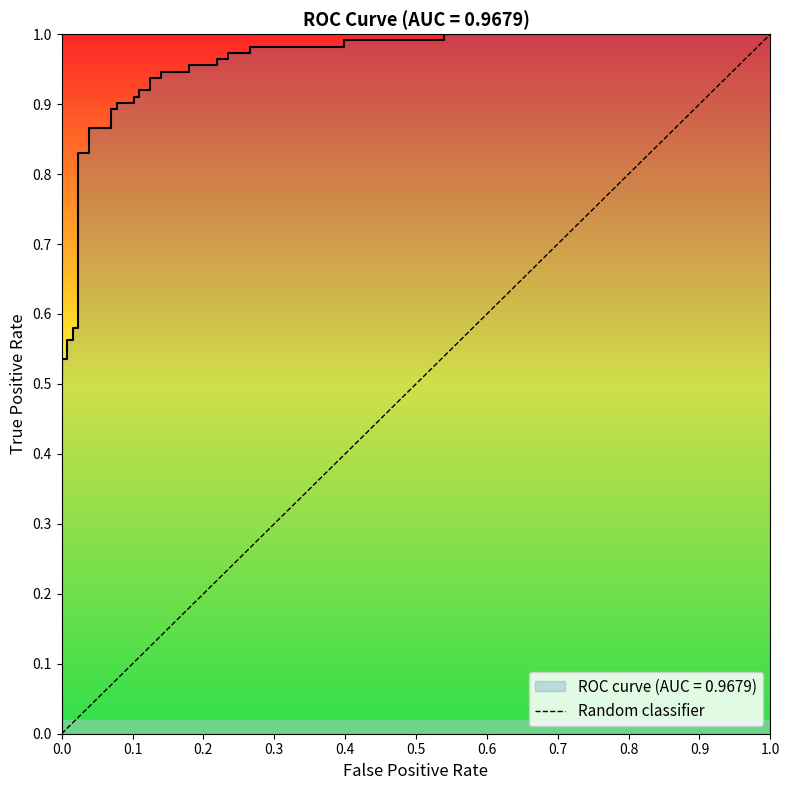

Is this an area chart (filled region under the line)?

No